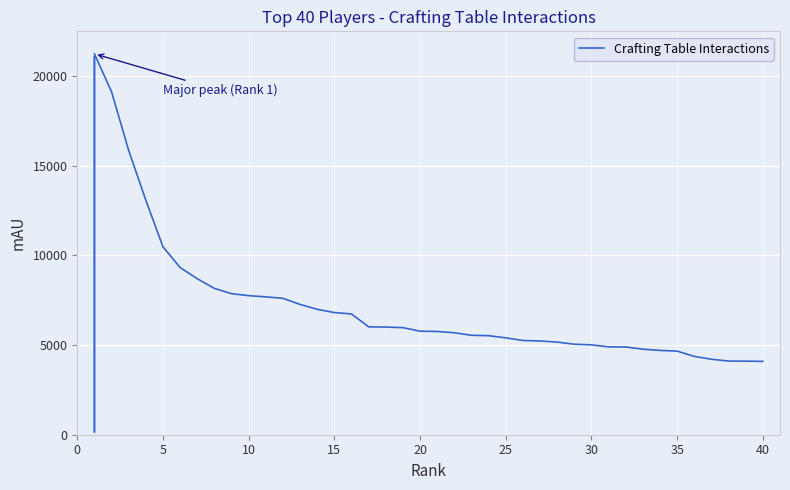

What is the sum of all values?

286920